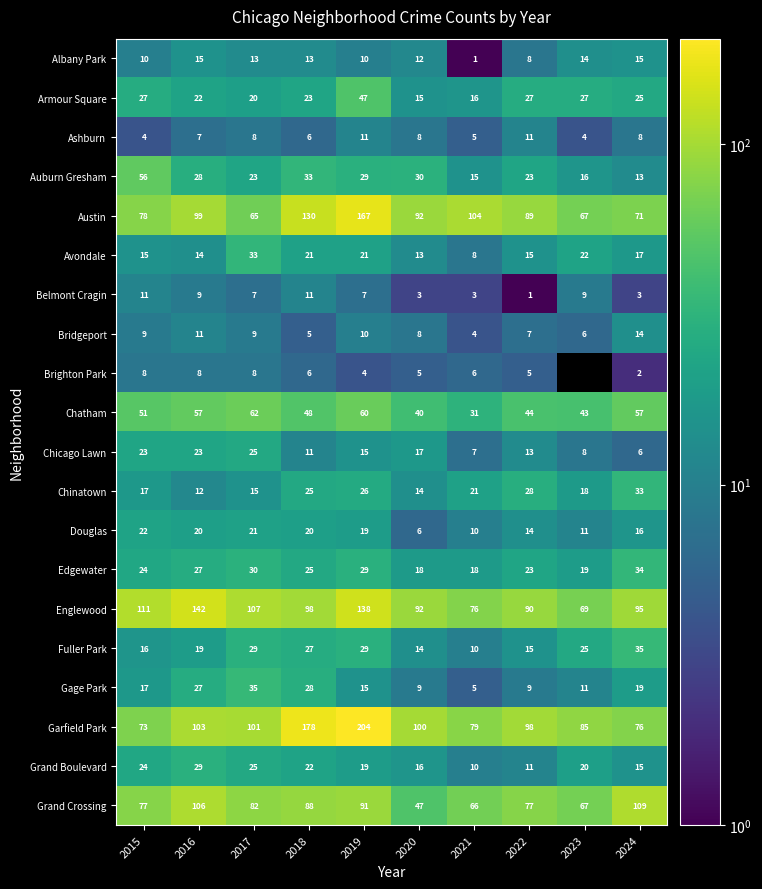

What is the total value across all series at 2017?

718